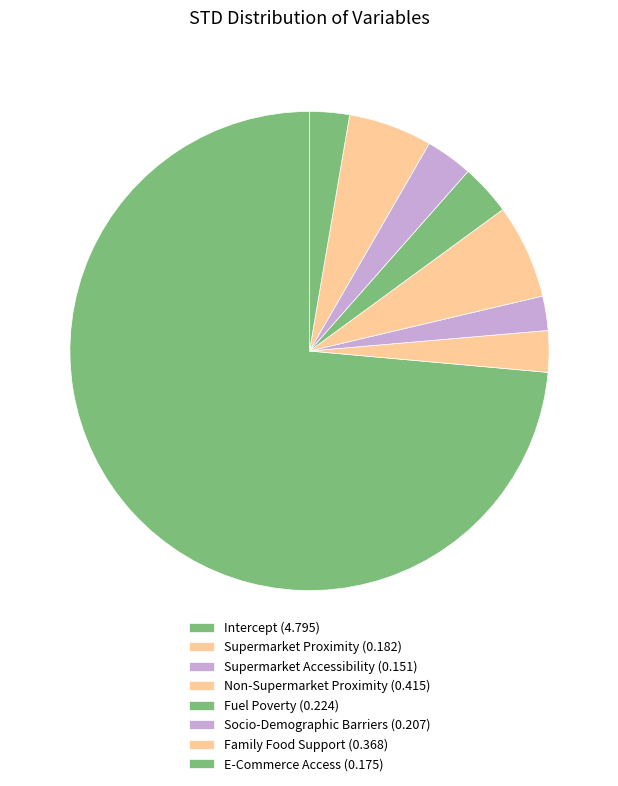

Count the number of slices in the pie.

8